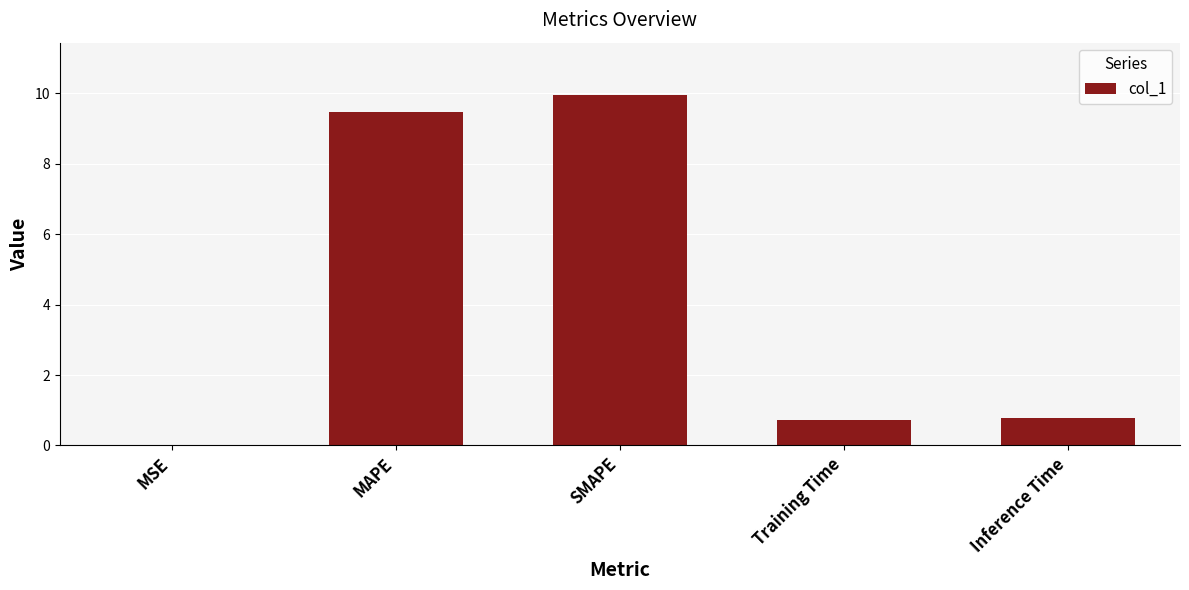

True or false: the data shows 0.7 at Training Time.

True